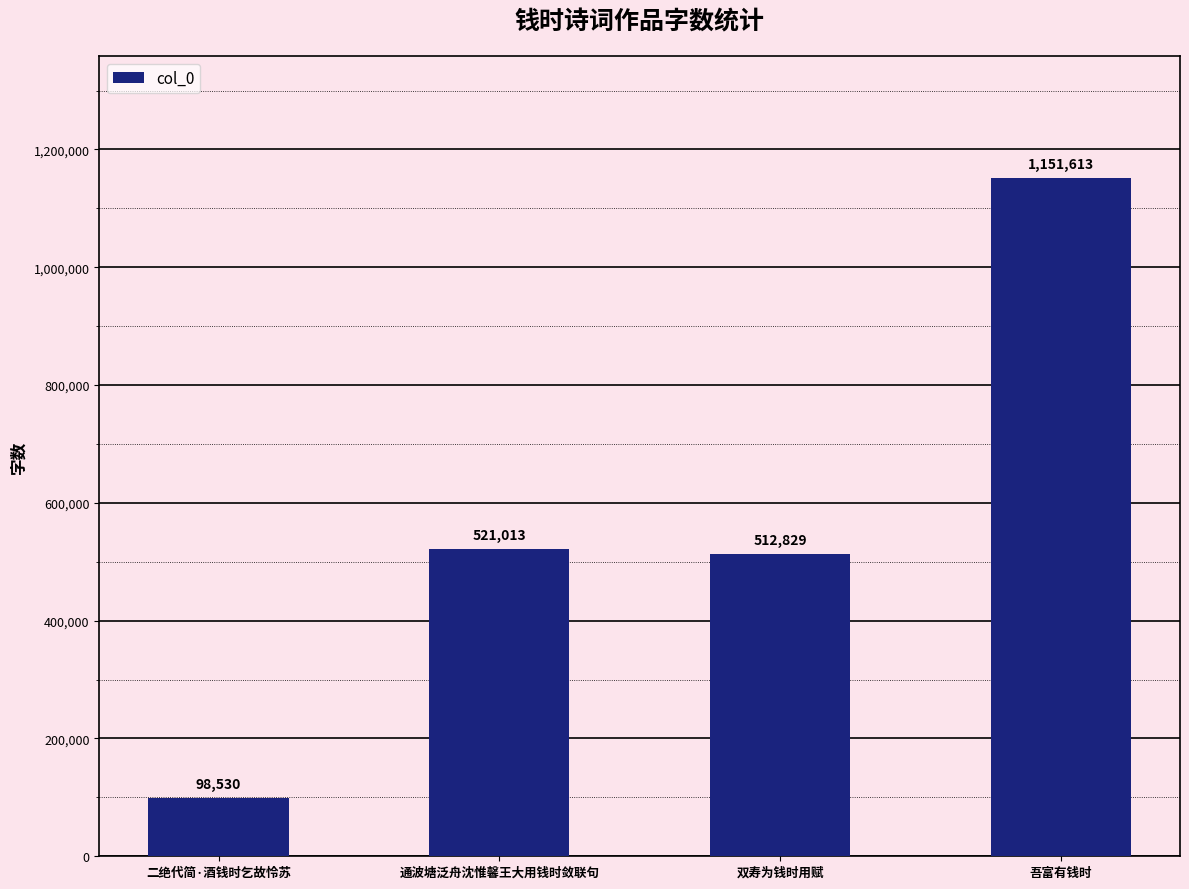

What is the average value?

570996